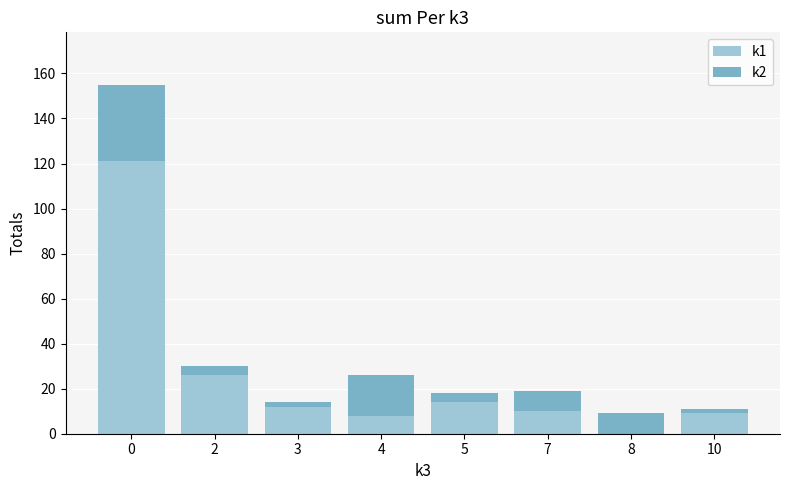

Is it true that k1 equals 0 at 8?

True